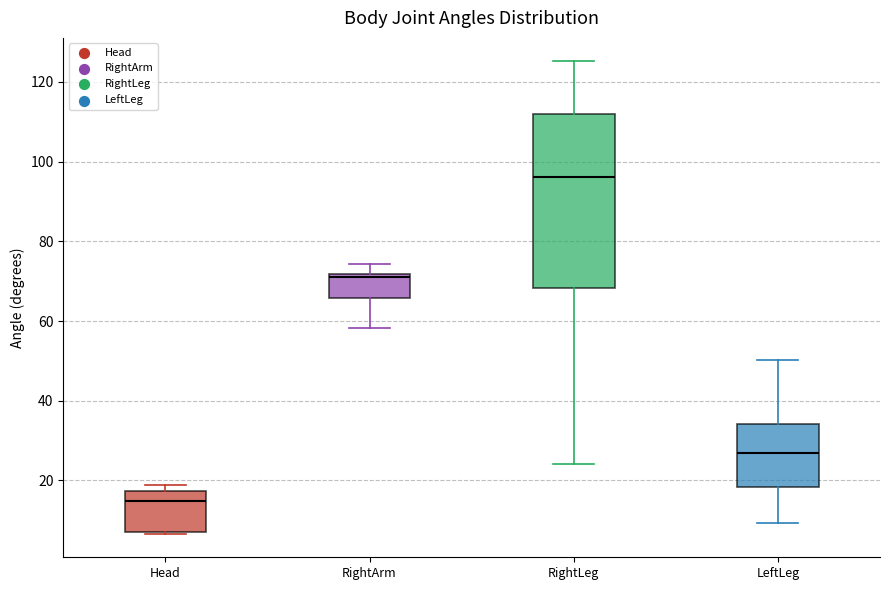

Reading left to right, read every box against the y-axis: the position of its median line, the range the box covers, and the ends of its whiskers. The values are not printed on the chart, so give them approximately, as read against the axis.

Head: median 14, box 8 to 18, whiskers 6 to 18 (just above the box's upper edge)
RightArm: median 72 (just below the box's upper edge), box 66 to 72, whiskers 58 to 74
RightLeg: median 96, box 68 to 112, whiskers 24 to 126
LeftLeg: median 26, box 18 to 34, whiskers 10 to 50